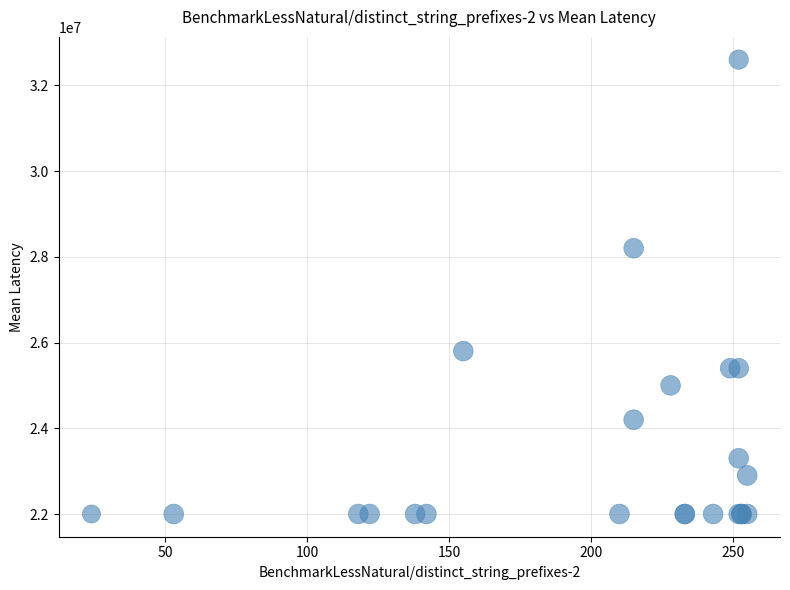

What Y value in the scatter plot is closest to 27300000?

28200000